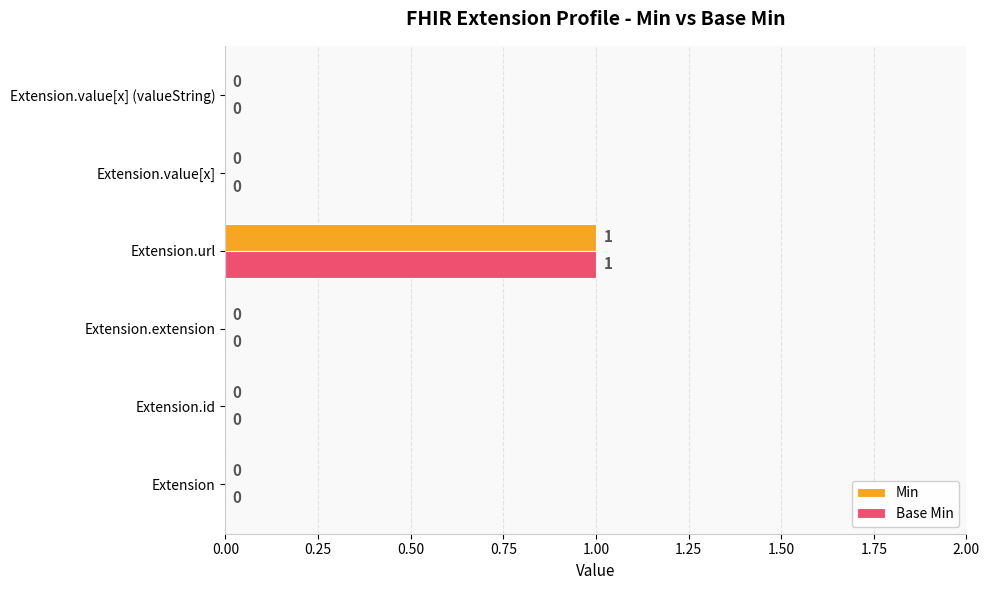

At which label does Min reach its peak?

Extension.url